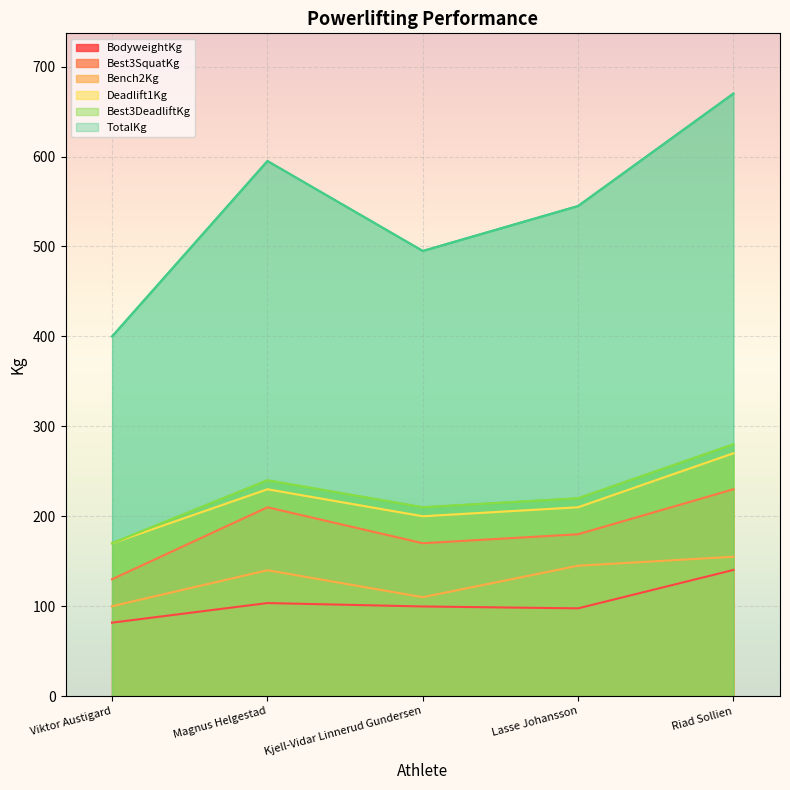

The TotalKg series shows 280.8 at Riad Sollien. True or false?

False